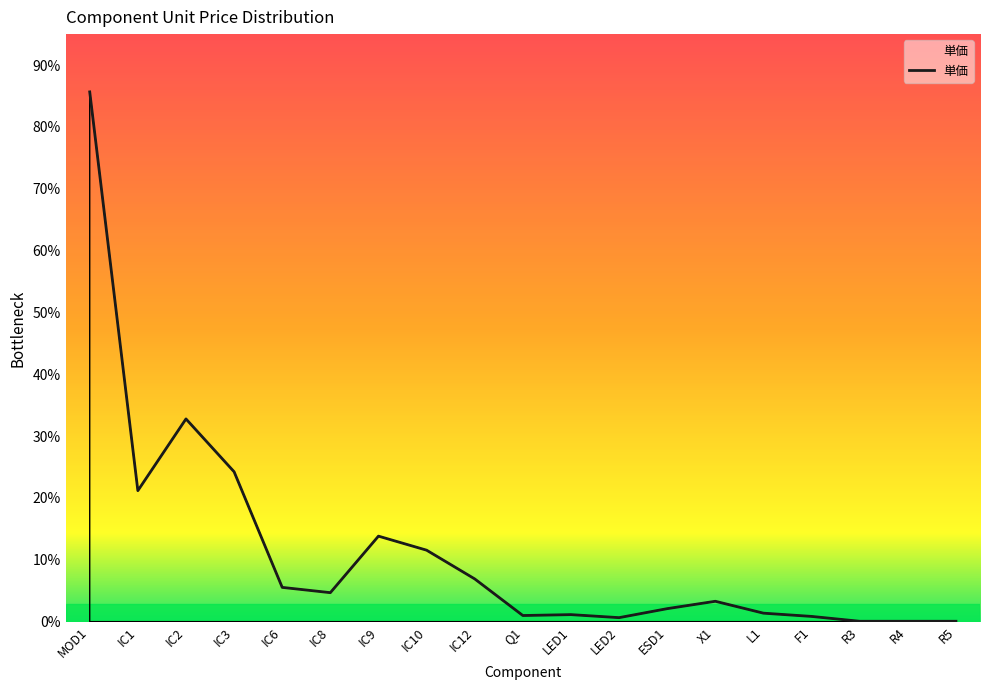

How many lines are shown in the chart?

1